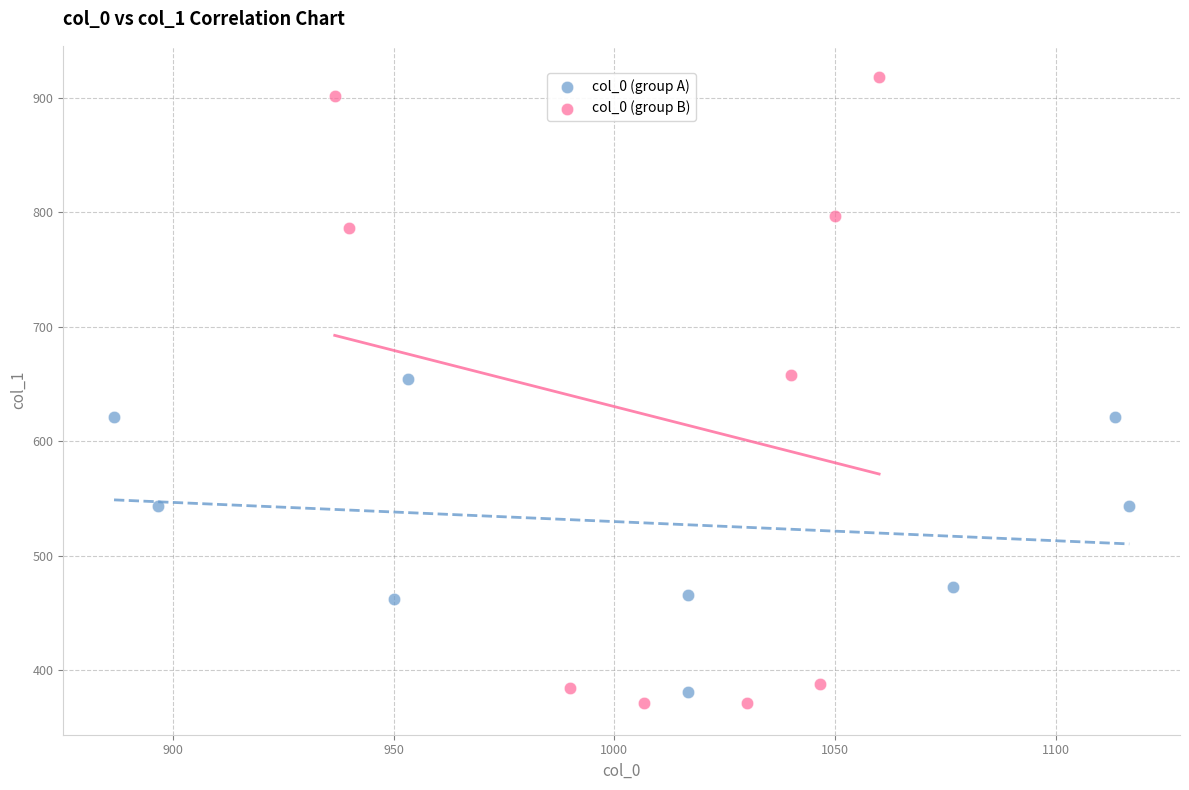

Which series contains the highest Y value?

col_0 (group B)